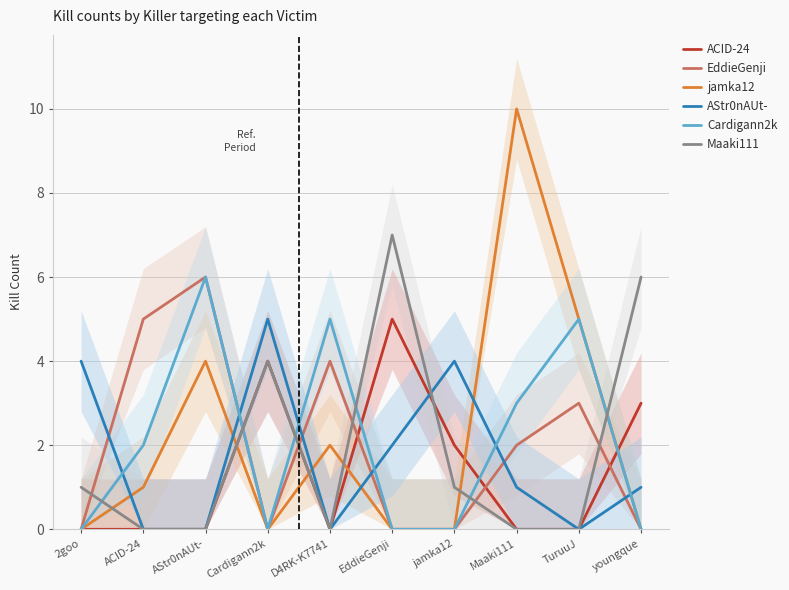

How many lines are shown in the chart?

6